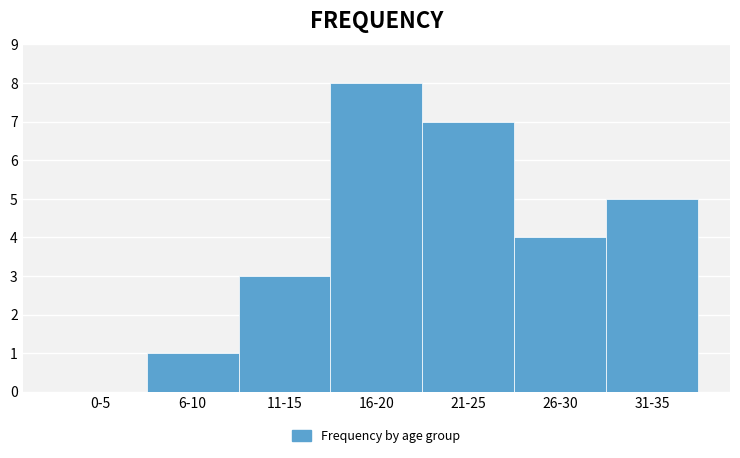

Reading left to right, list all the values displayed in this chart.

0-5=0	6-10=1	11-15=3	16-20=8	21-25=7	26-30=4	31-35=5